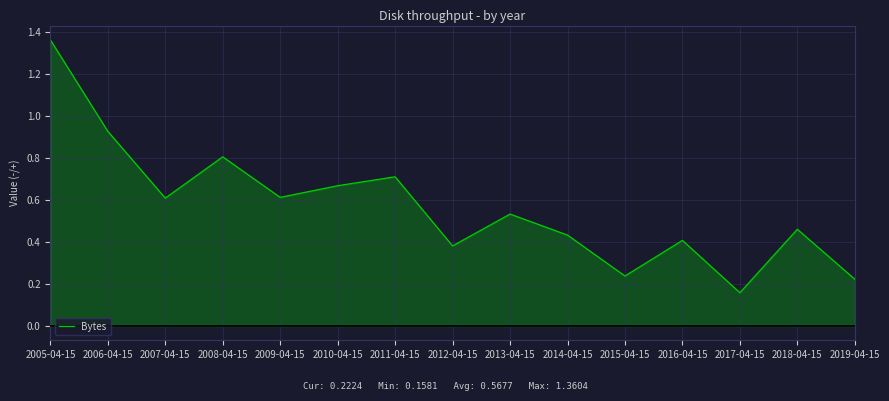

Rank the categories by value from highest to lowest.

2005-04-15, 2006-04-15, 2008-04-15, 2011-04-15, 2010-04-15, 2009-04-15, 2007-04-15, 2013-04-15, 2018-04-15, 2014-04-15, 2016-04-15, 2012-04-15, 2015-04-15, 2019-04-15, 2017-04-15